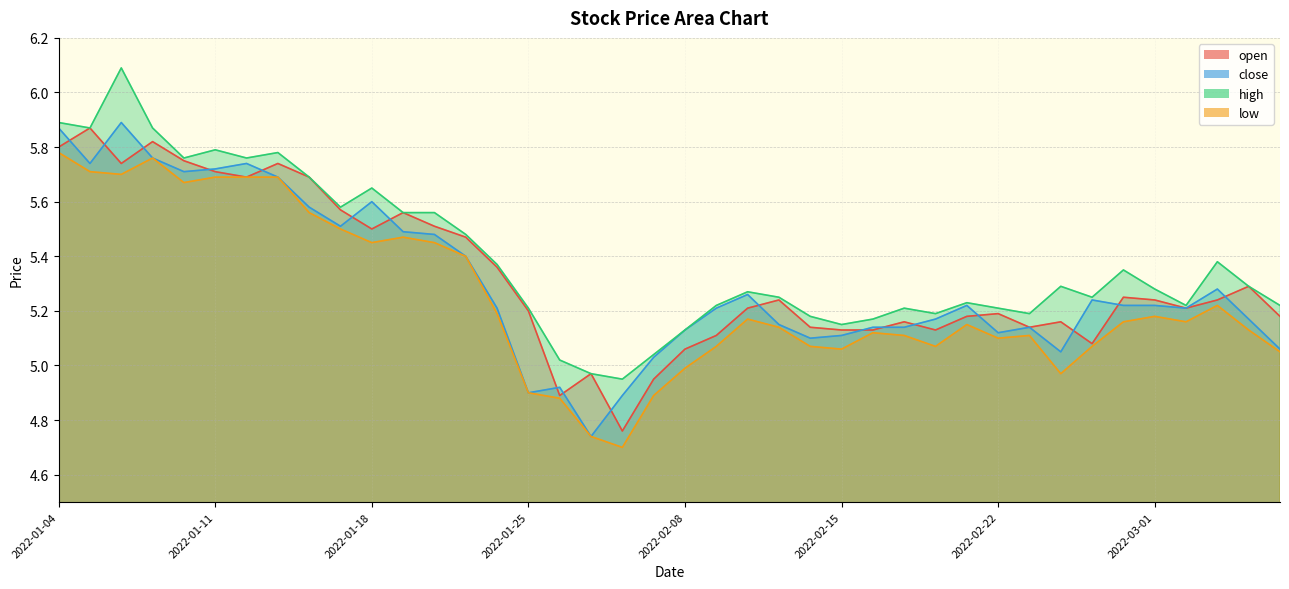

Is the value of low at 2022-02-11 greater than the value of open at 2022-01-13?

No